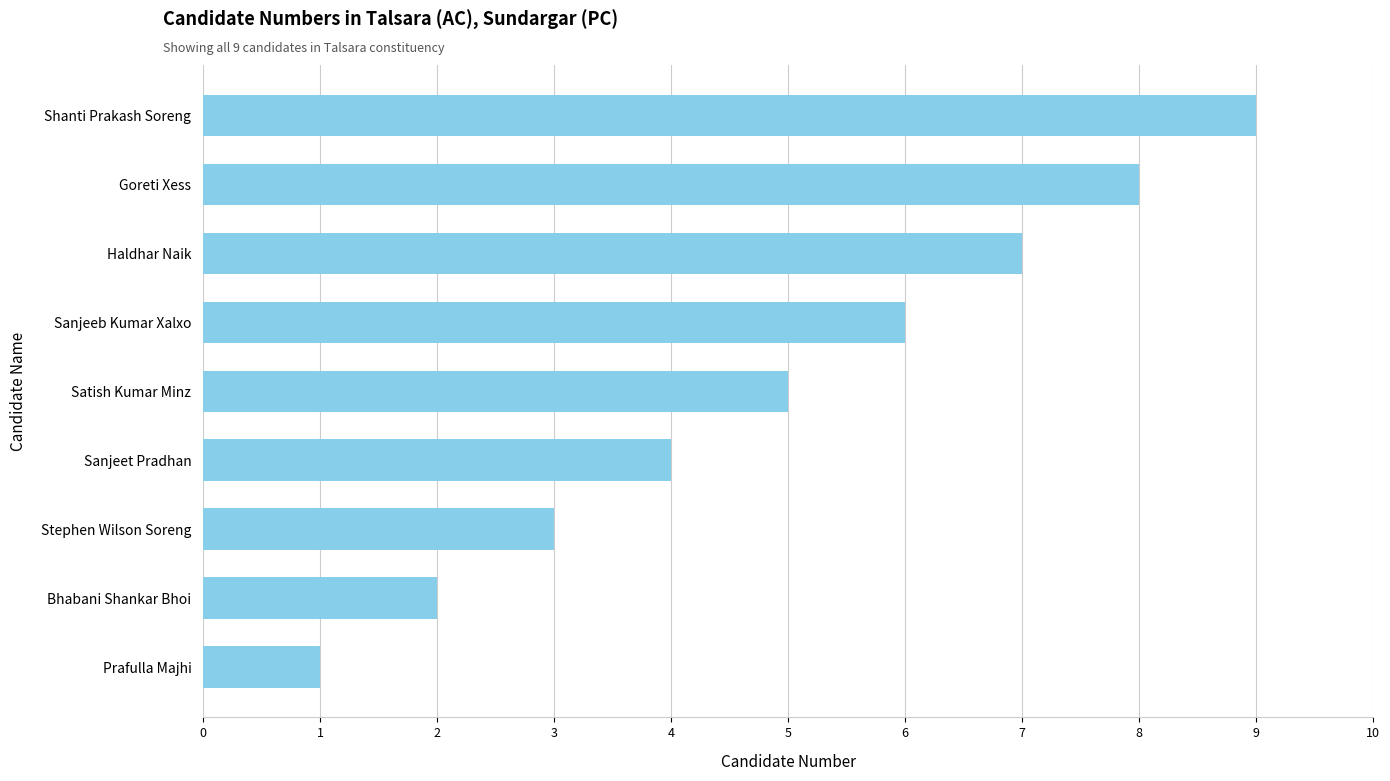

What is the minimum value shown in the chart?

1